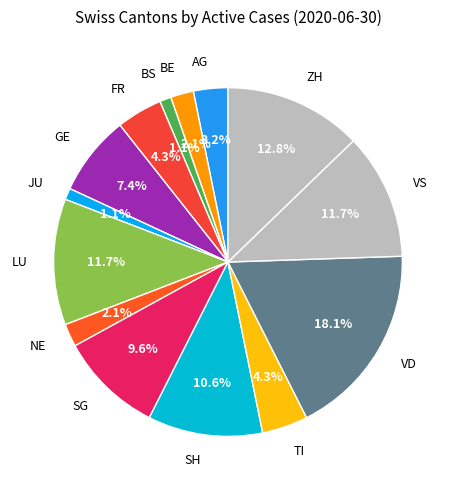

How many segments does this pie chart have?

14